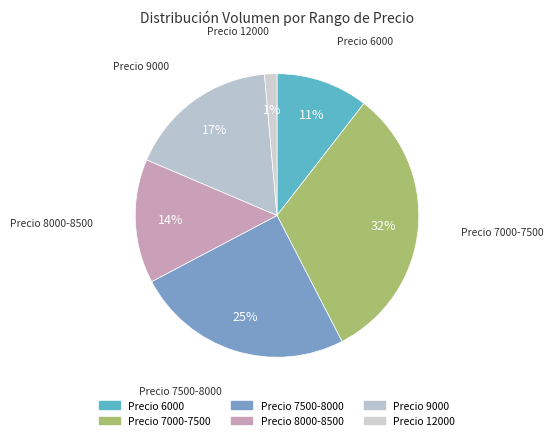

What percentage is the Precio 9000 slice, to the nearest percent?

17%